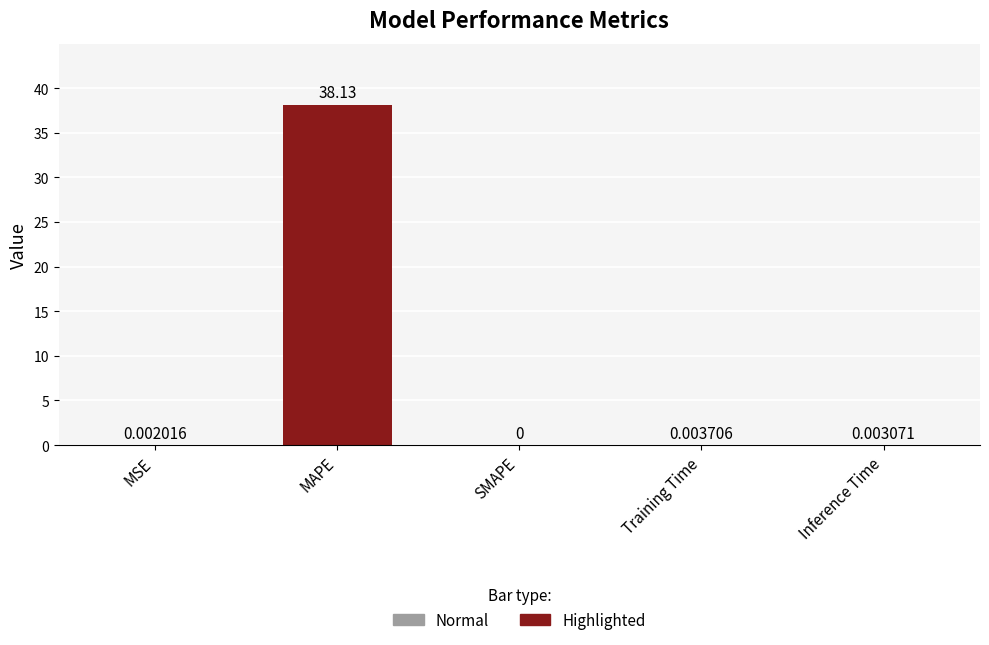

What is the sum of the values at MAPE and SMAPE?

38.1